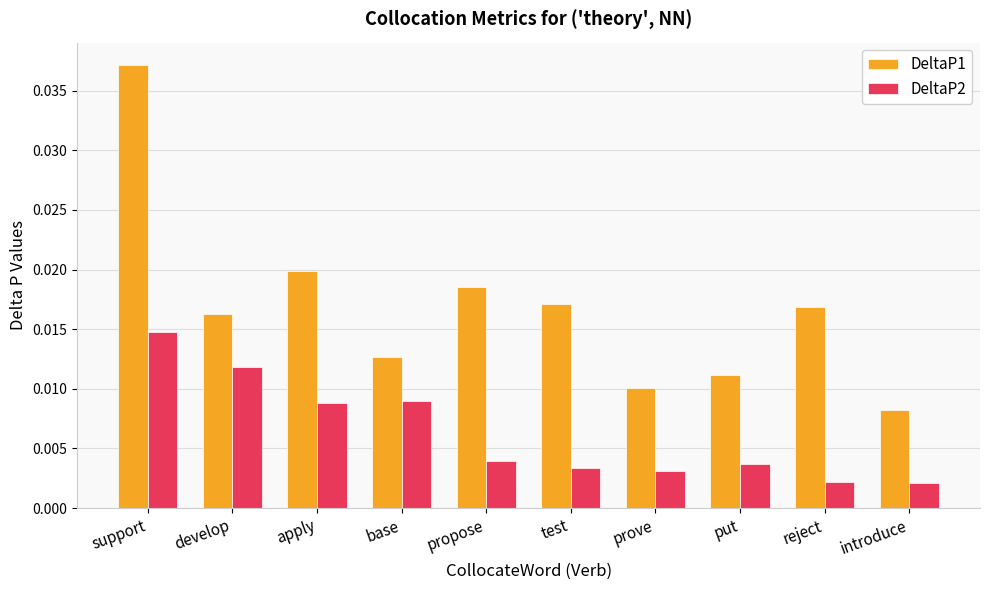

What position from the left is base?

4